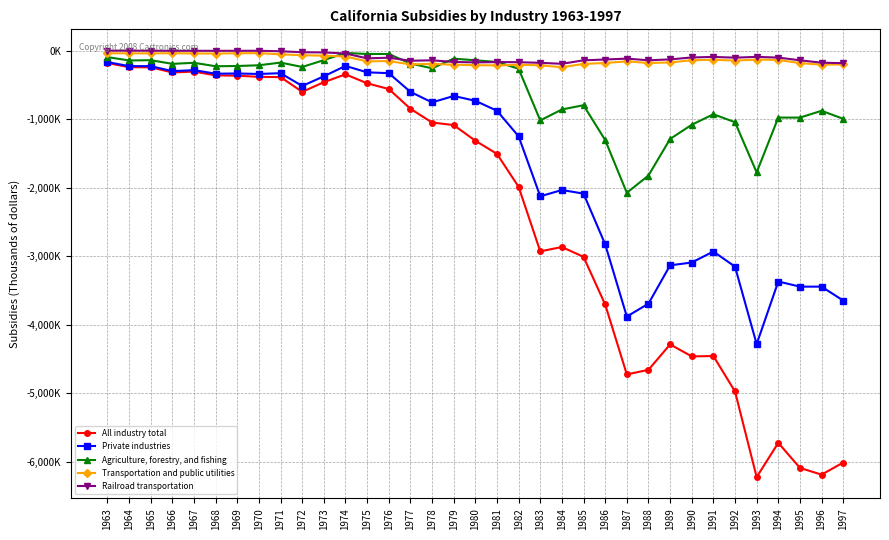

At which label is Agriculture, forestry, and fishing closest to -1054609?

1992